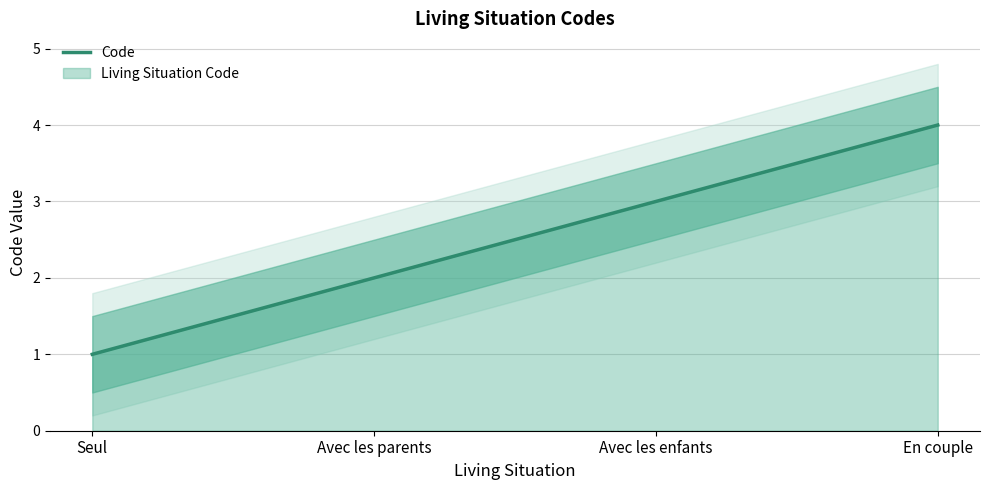

Which has a higher value, Seul or En couple?

En couple